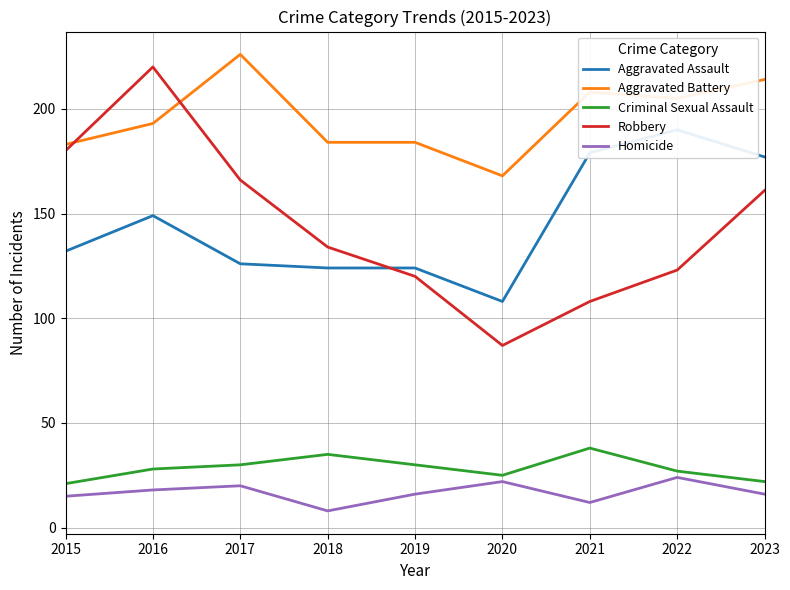

Reading left to right, what are all the values shown in this chart?

Aggravated Assault: 132	149	126	124	124	108	179	190	177
Aggravated Battery: 183	193	226	184	184	168	208	205	214
Criminal Sexual Assault: 21	28	30	35	30	25	38	27	22
Robbery: 180	220	166	134	120	87	108	123	161
Homicide: 15	18	20	8	16	22	12	24	16